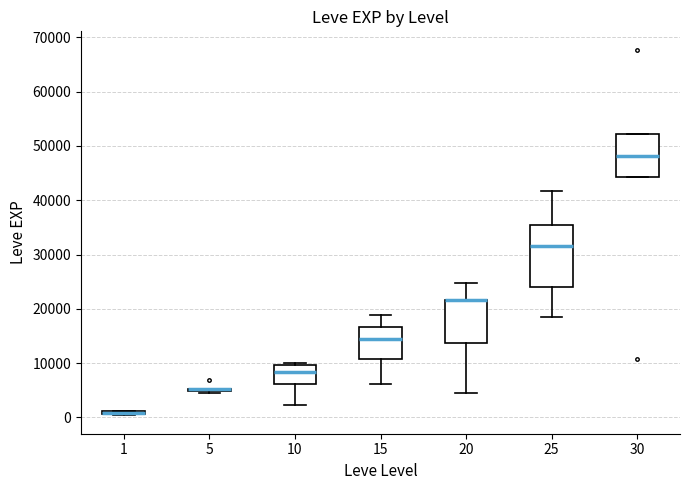

Reading left to right, read every box against the y-axis: the position of its median line, the range the box covers, and the ends of its whiskers. The values are not printed on the chart, so give them approximately, as read against the axis.

1: box collapsed to a line at 1000, whiskers 0 to 1000
5: box collapsed to a line at 5000, whiskers 4000 to 5000
10: median 8000, box 6000 to 10000, whiskers 2000 to 10000 (just above the box's upper edge)
15: median 15000, box 11000 to 17000, whiskers 6000 to 19000
20: median 22000 (drawn on the box's upper edge), box 14000 to 22000, whiskers 4000 to 25000
25: median 32000, box 24000 to 35000, whiskers 18000 to 42000
30: median 48000, box 44000 to 52000, whiskers 44000 to 52000